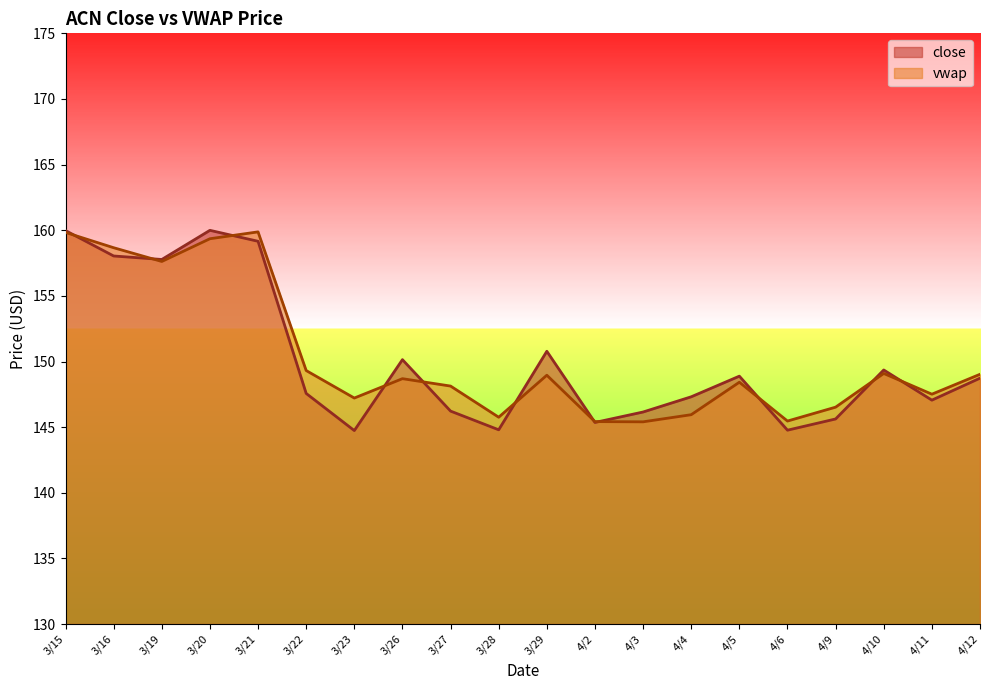

What position from the right is 3/19?

18